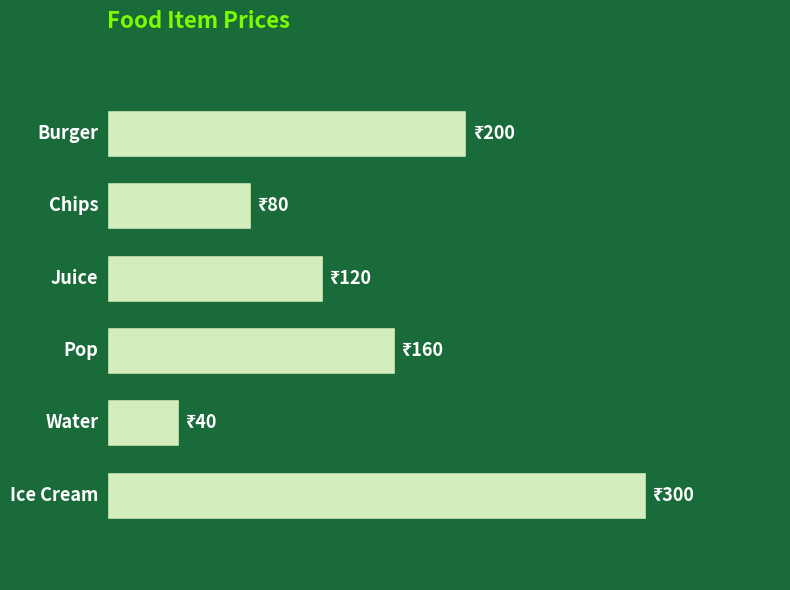

Are the bars horizontal?

Yes